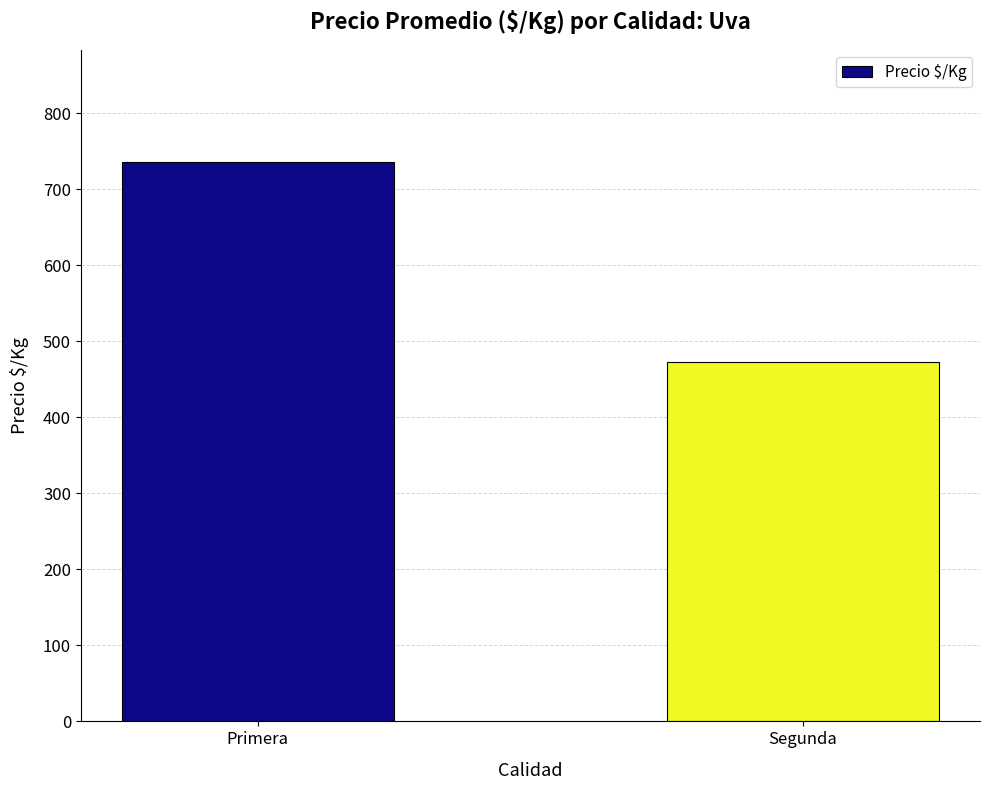

Count the number of data series in this chart.

1